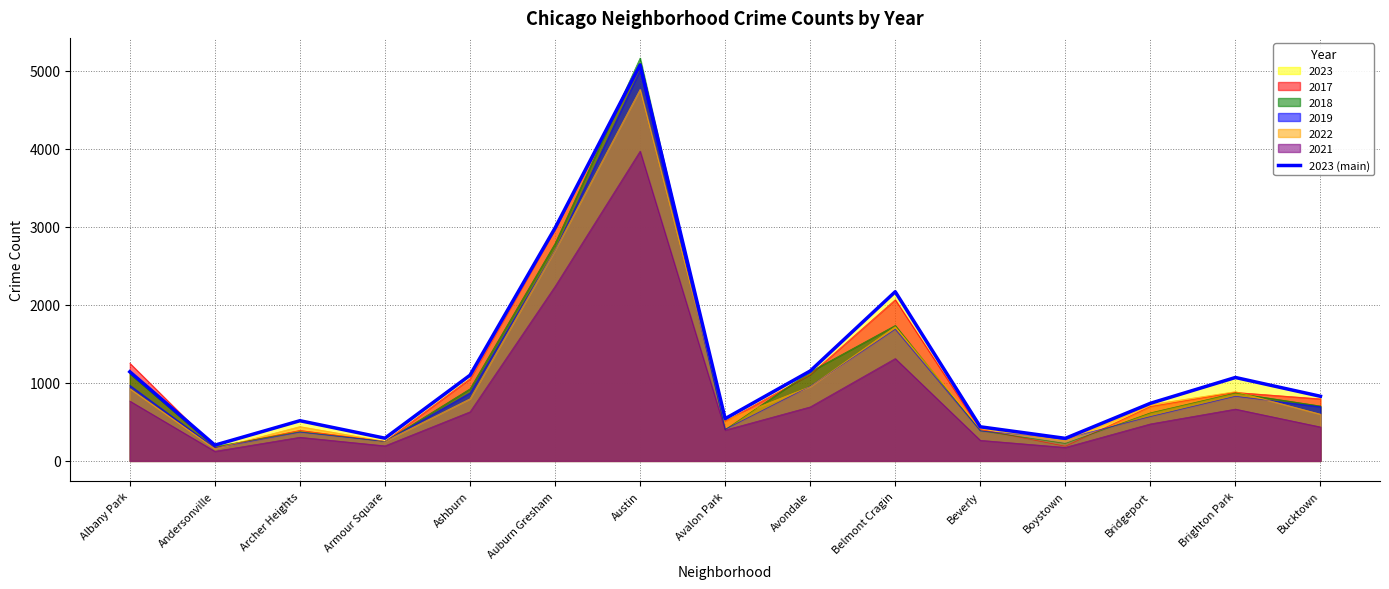

Is it true that the value at Bridgeport is 465?

False